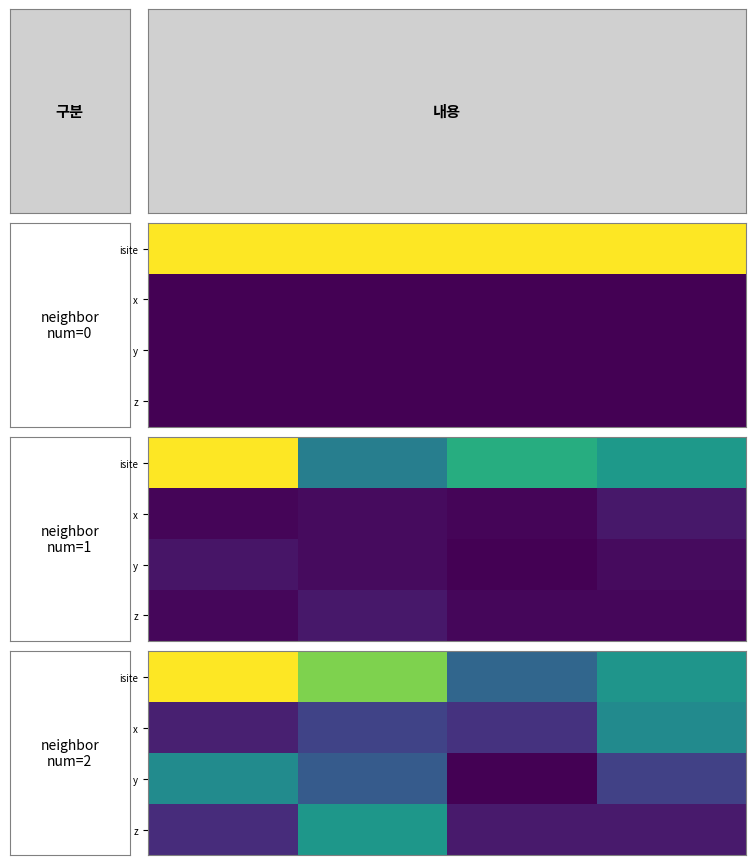

Which series has the largest total across all categories?

isite